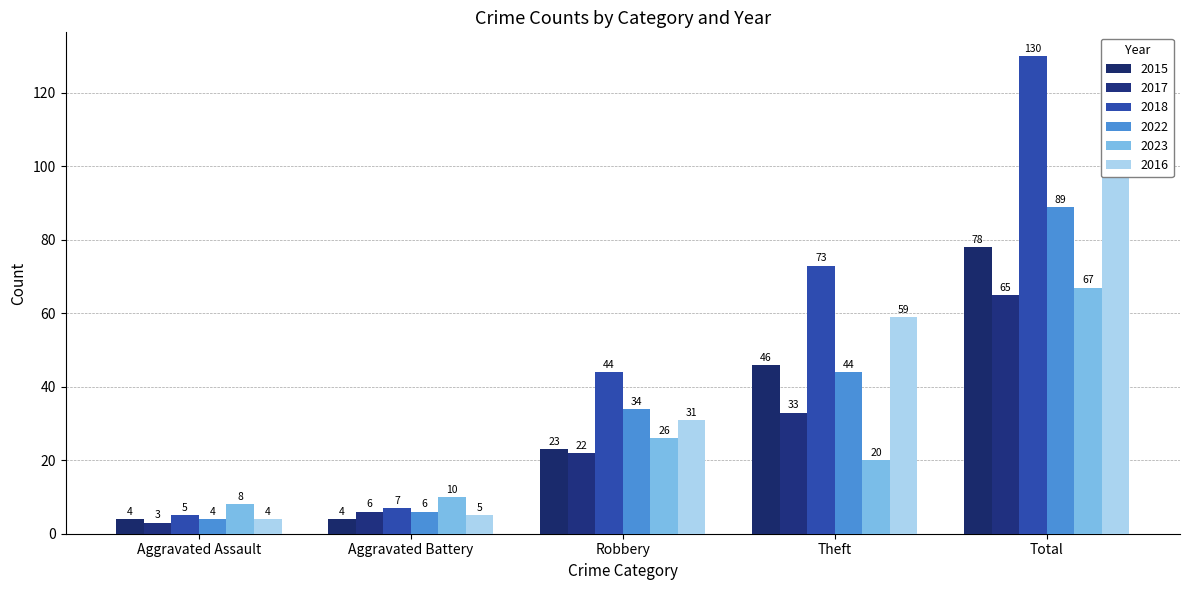

At which label does 2016 reach its peak?

Total